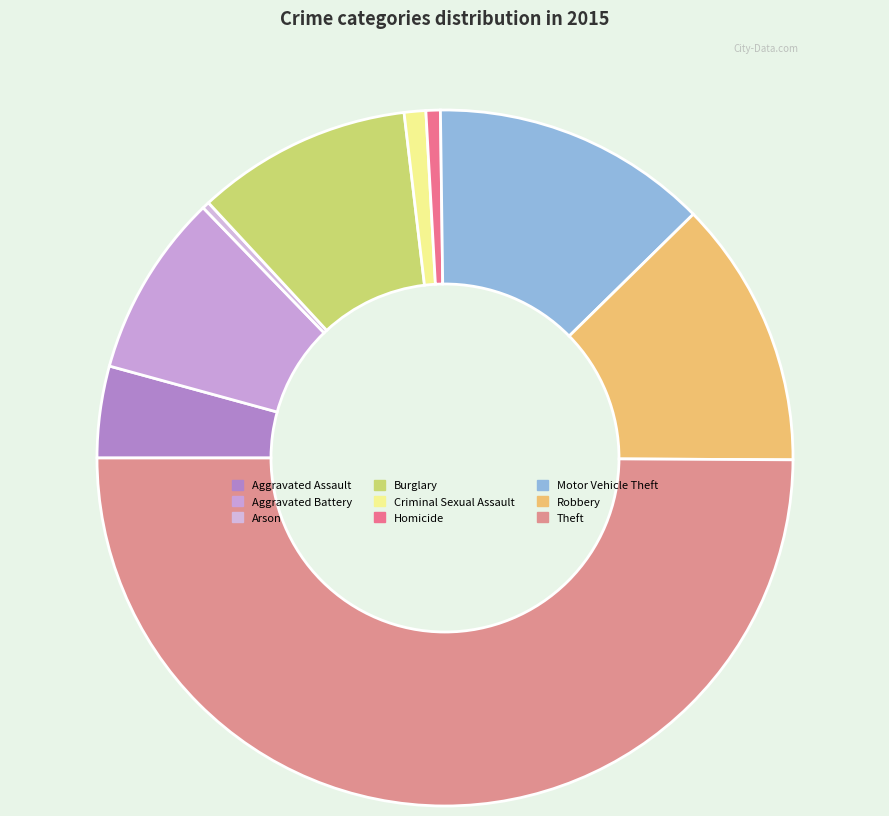

Count the number of slices in the pie.

9